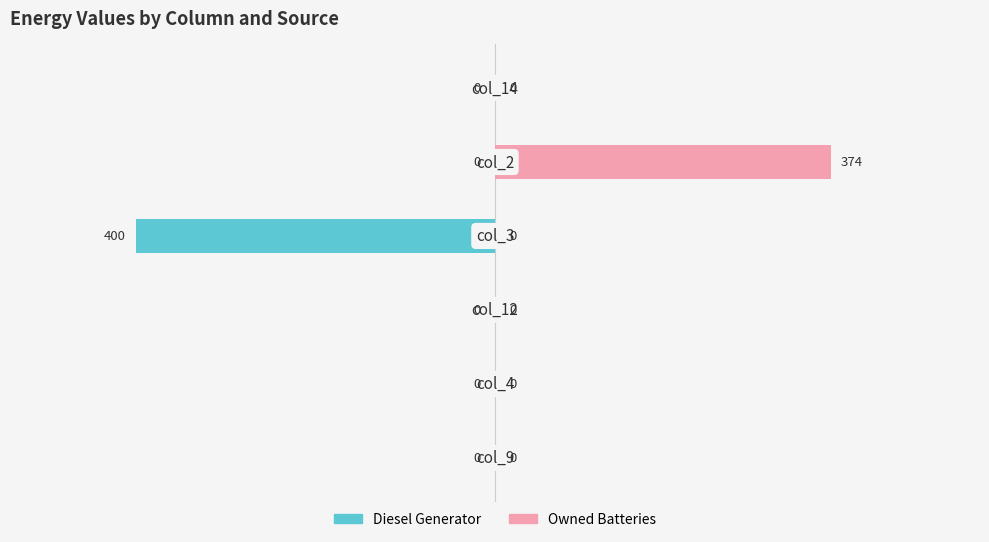

Which series has the largest total across all categories?

Owned Batteries